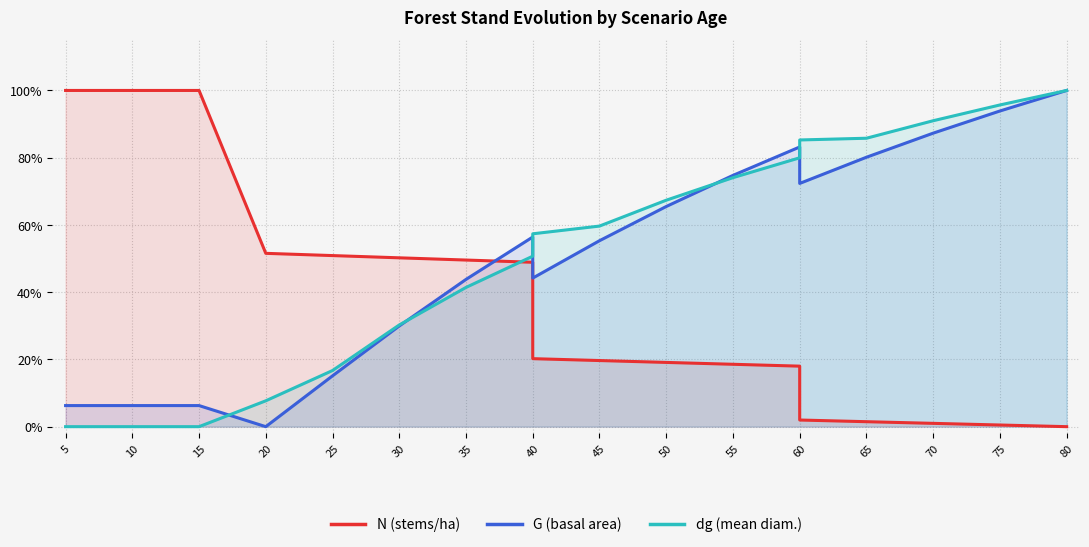

What is the value of the G (basal area) point at the 19th from the left?

1.0